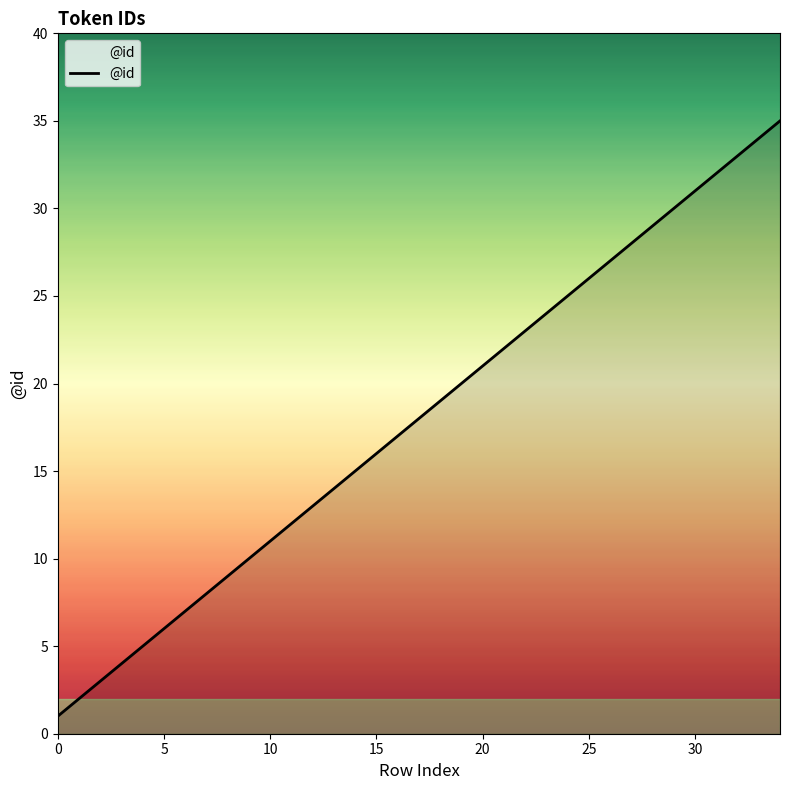

How many values are below 18?

17